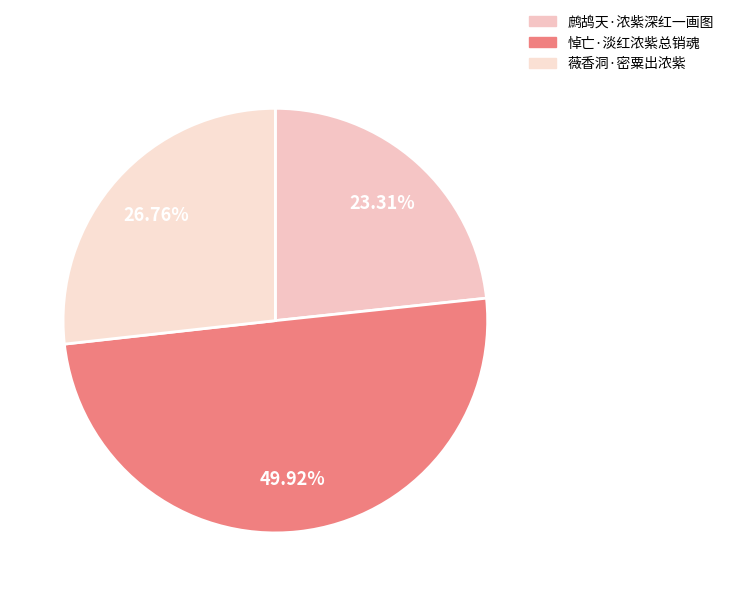

How many slices are in this pie chart?

3